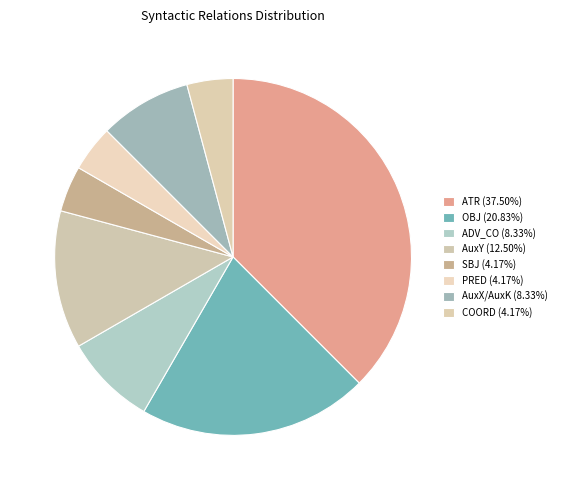

How many slices are in this pie chart?

8